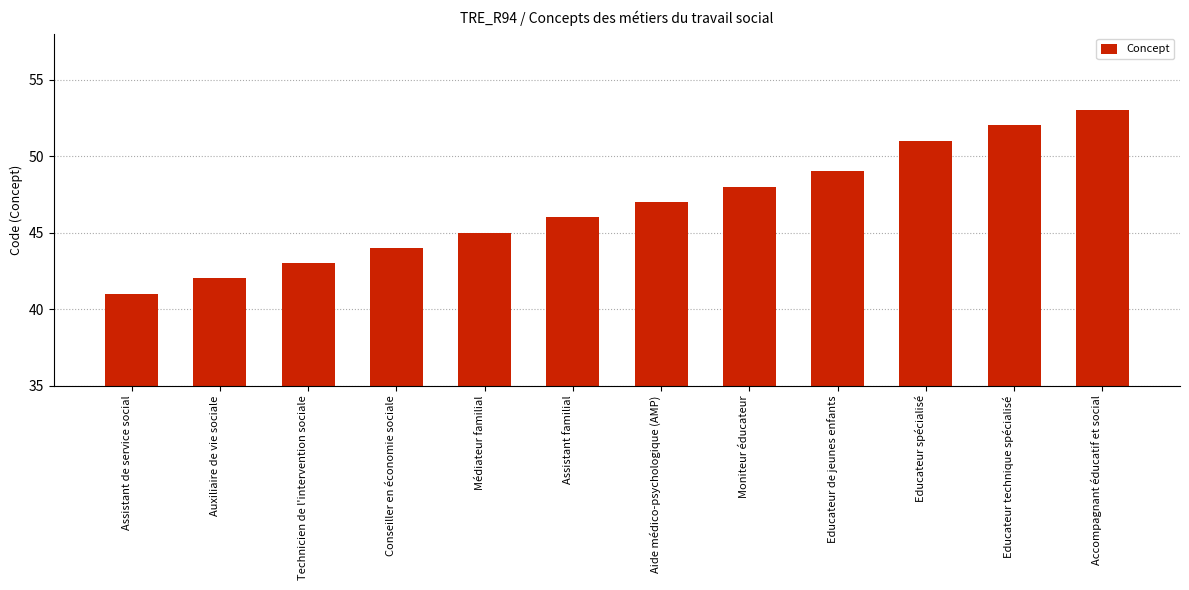

What is the ratio of the value at Conseiller en économie sociale to the value at Auxiliaire de vie sociale?

1.0